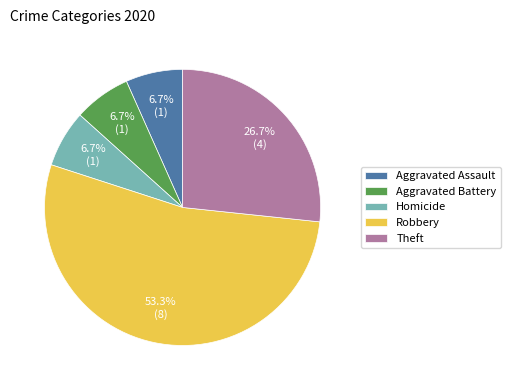

Count the number of slices in the pie.

5